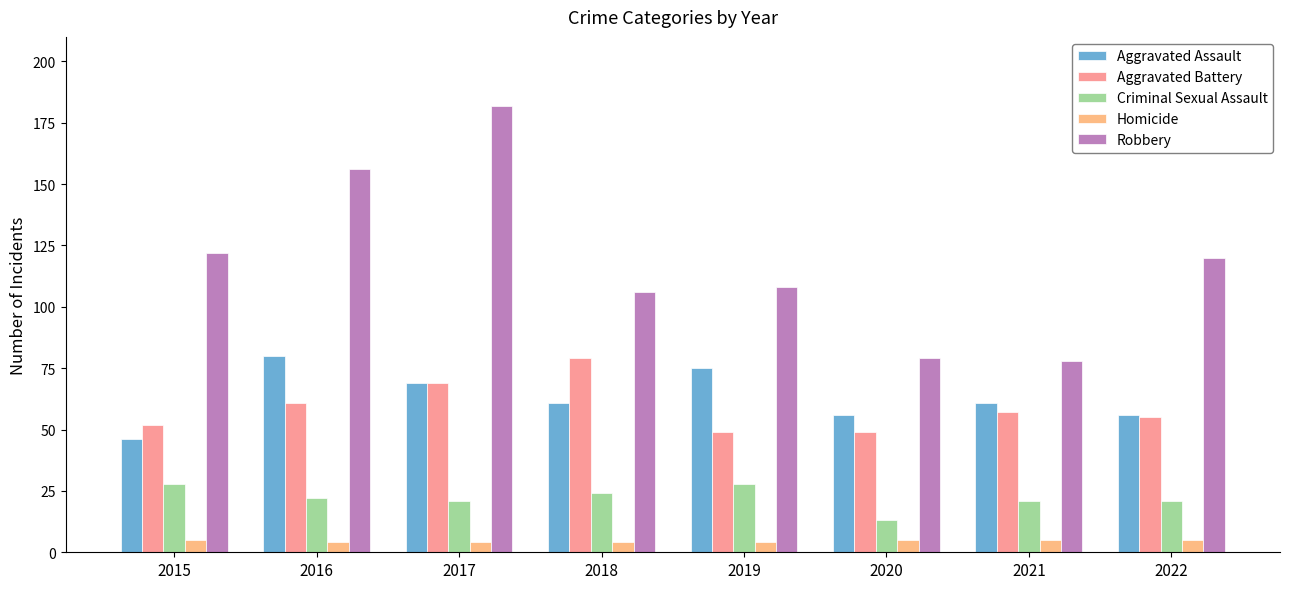

How many bars are there in total?

40